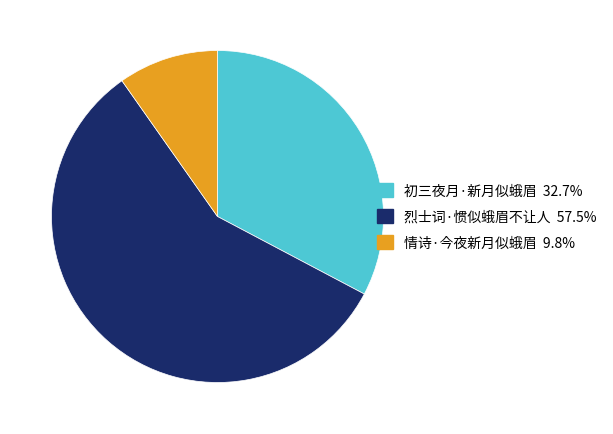

Between 情诗·今夜新月似蛾眉 and 烈士词·惯似蛾眉不让人, which is larger?

烈士词·惯似蛾眉不让人